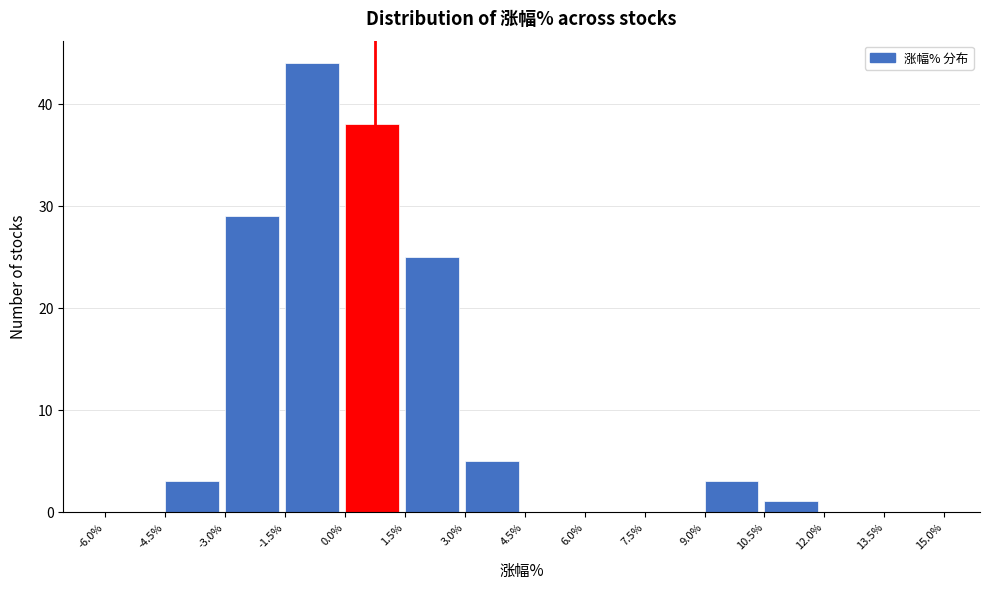

Which range on the x-axis has the tallest bar?

-1.5% to 0.0%